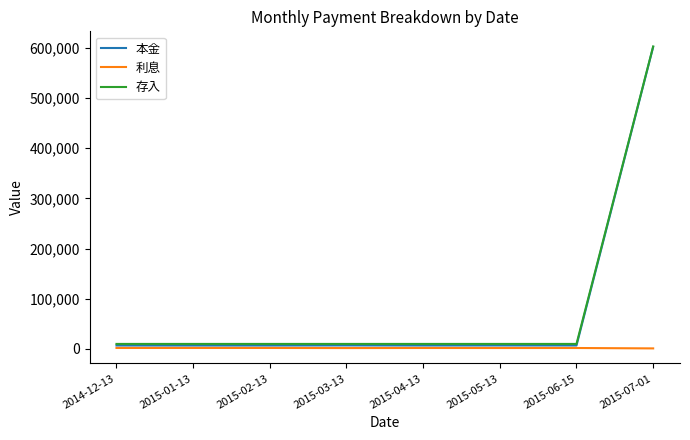

At which category is the sum across all series the highest?

2015-07-01